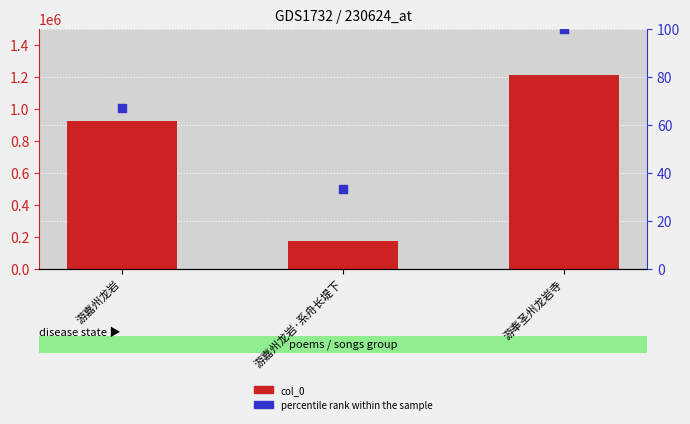

At how many categories does at least one series exceed 817397?

2